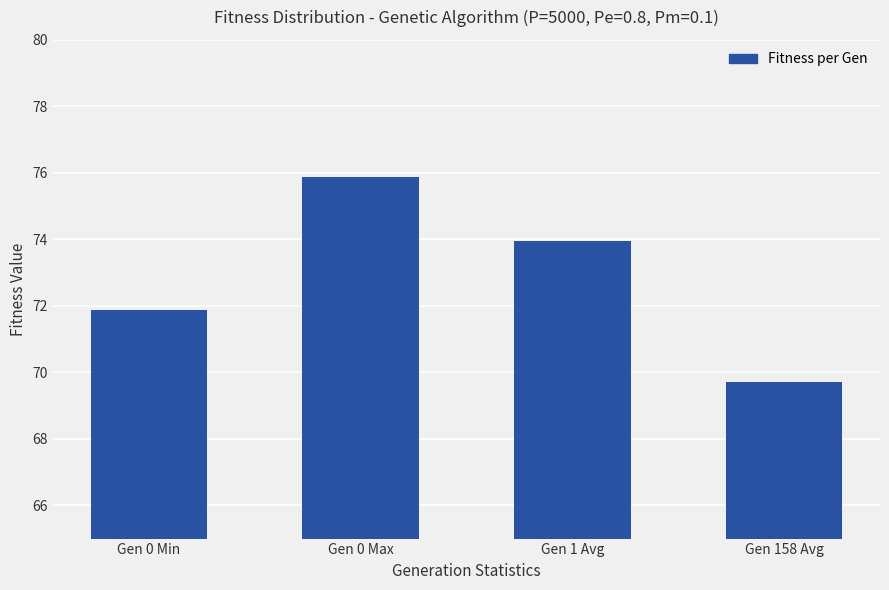

What is the label of the 3rd bar from the left?

Gen 1 Avg